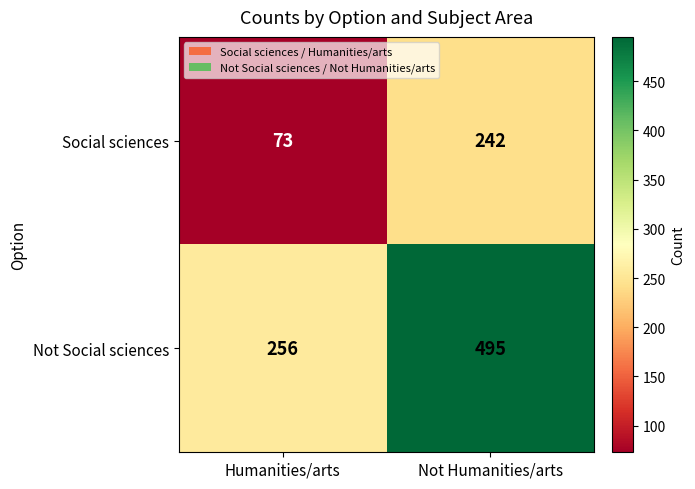

At which category is the sum across all series the highest?

Not Humanities/arts